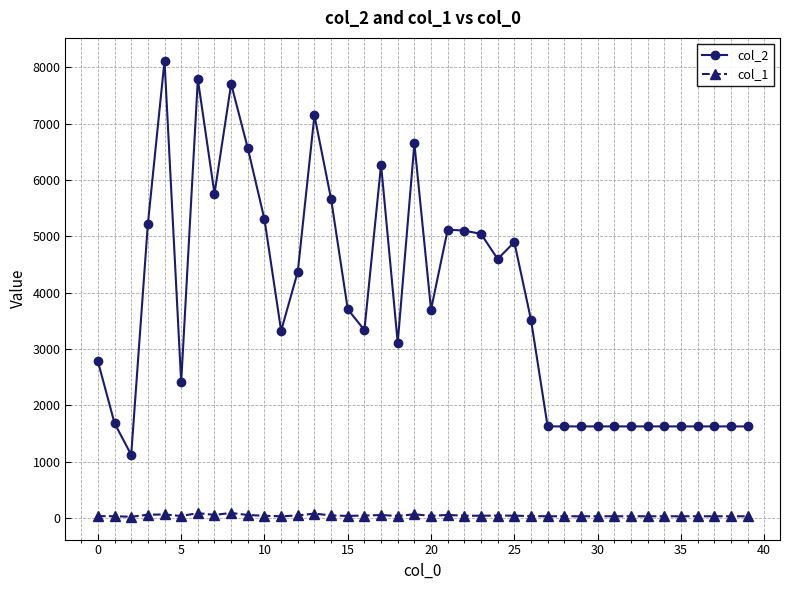

List the series in order of their peak value, lowest first.

col_1, col_2